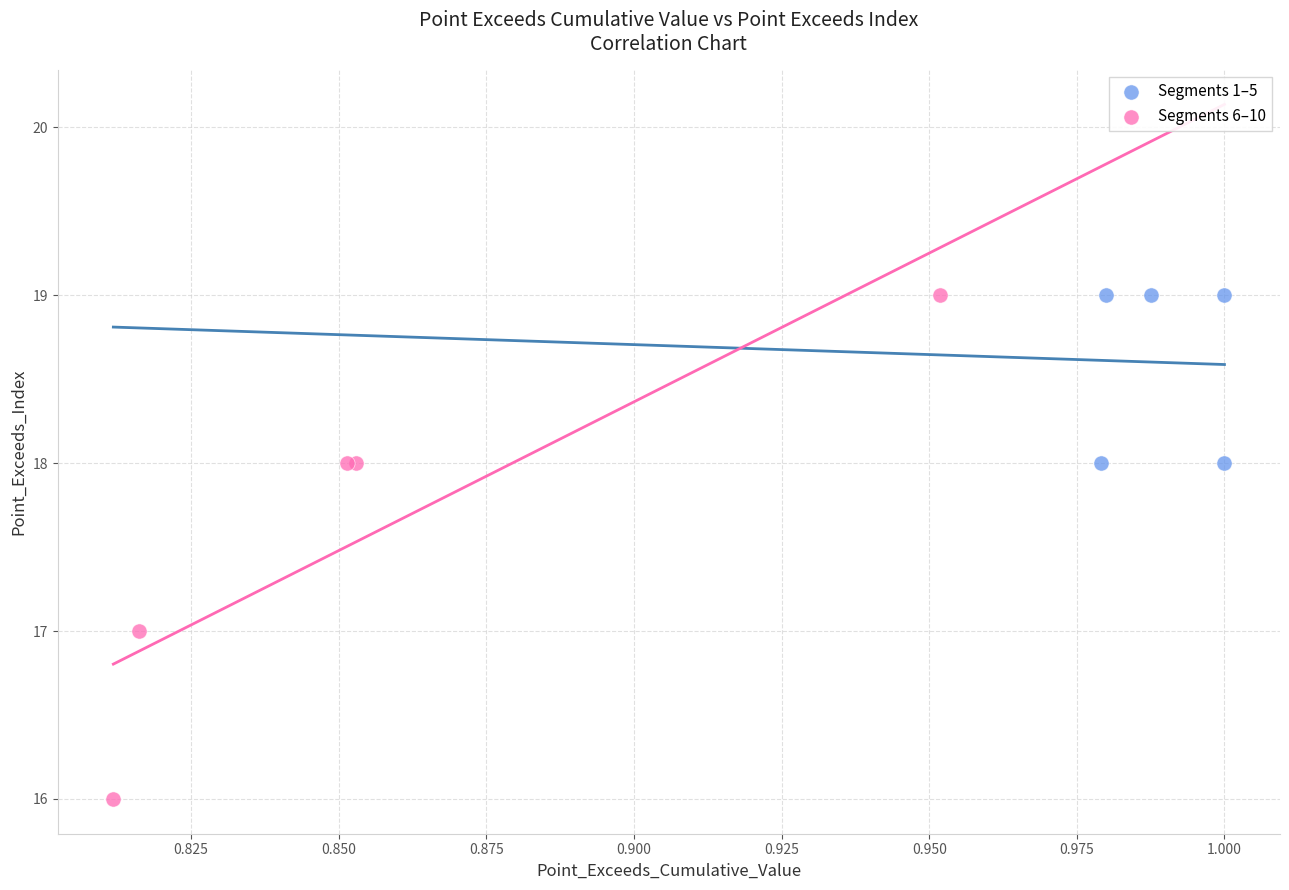

Which series has the widest spread of Y values?

Segments 6–10